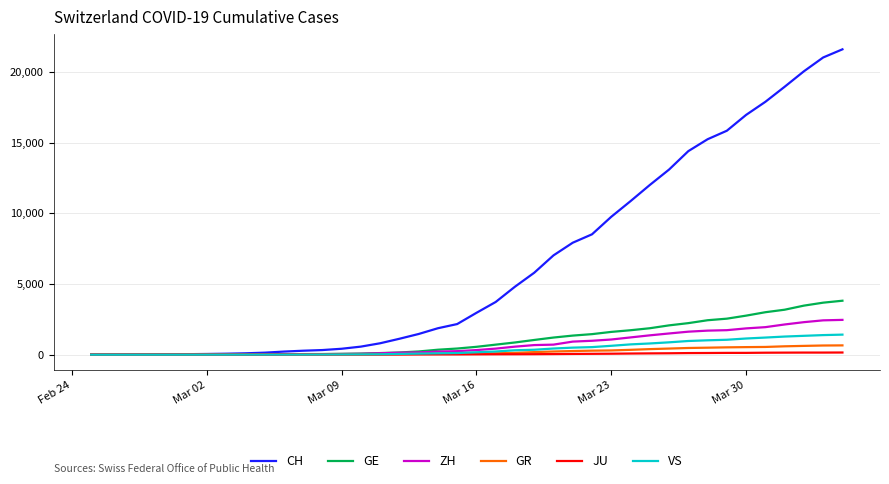

Which series has the largest total across all categories?

CH